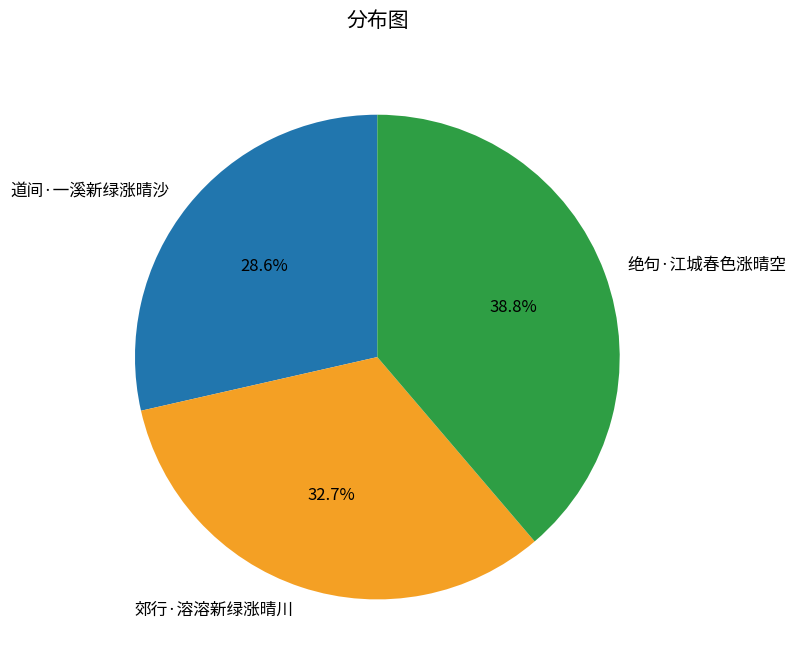

Is 郊行·溶溶新绿涨晴川 the majority of the pie?

No